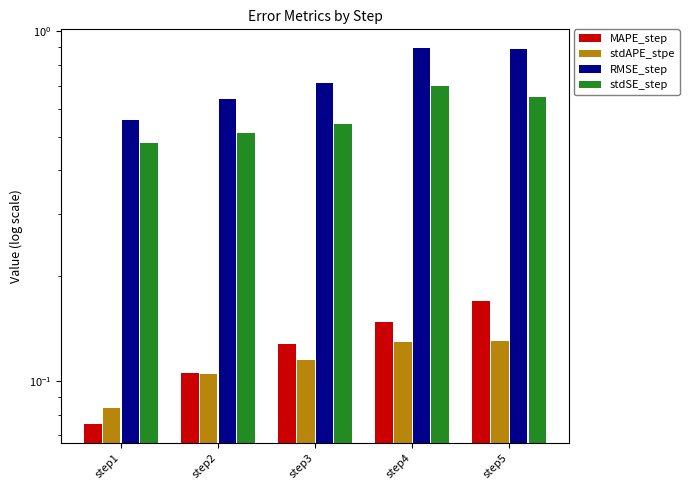

Count the RMSE_step values in the range 0 to 1.

5